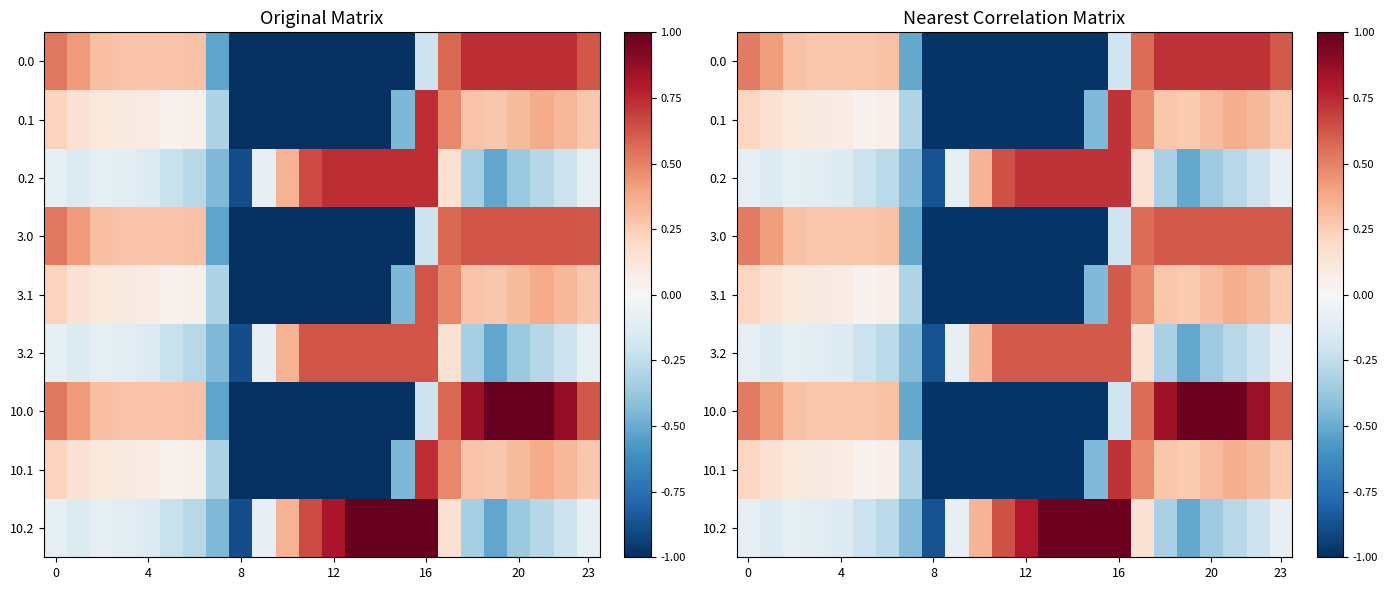

The 3.0 series shows -1.3 at 8. True or false?

False